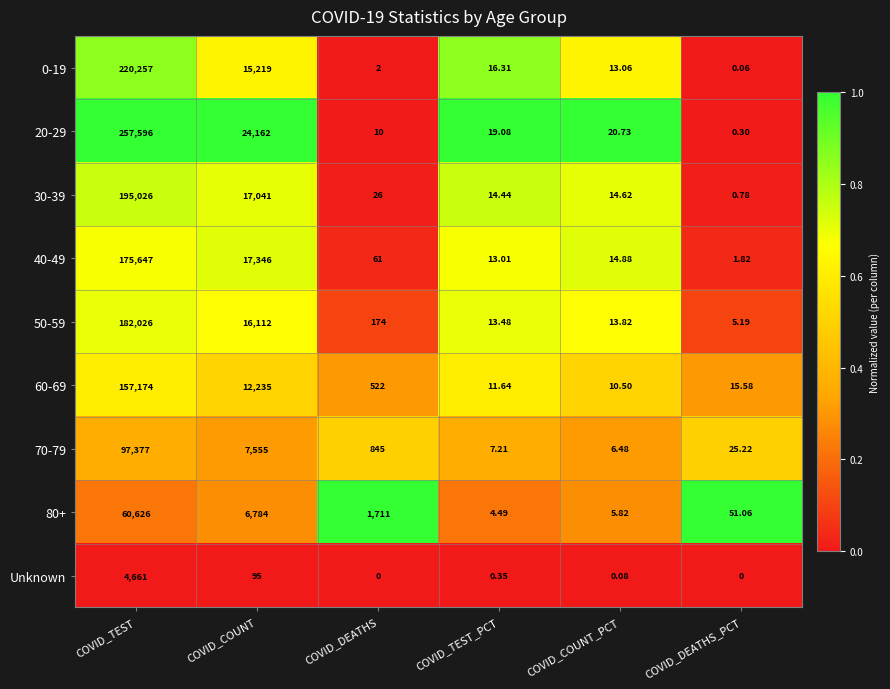

At how many categories does at least one series exceed 0?

6